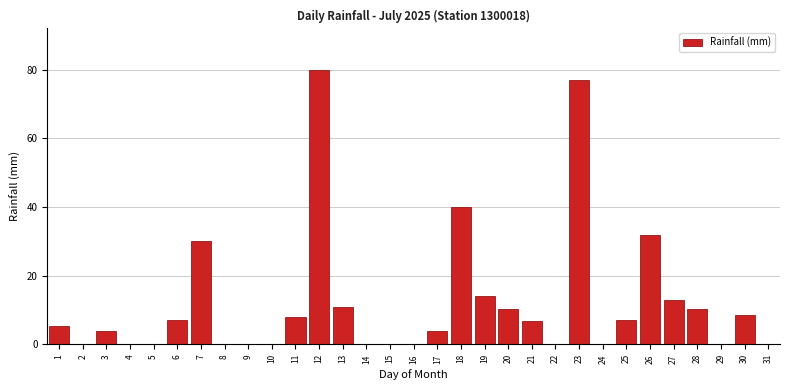

What is the maximum value shown in the chart?

80.0